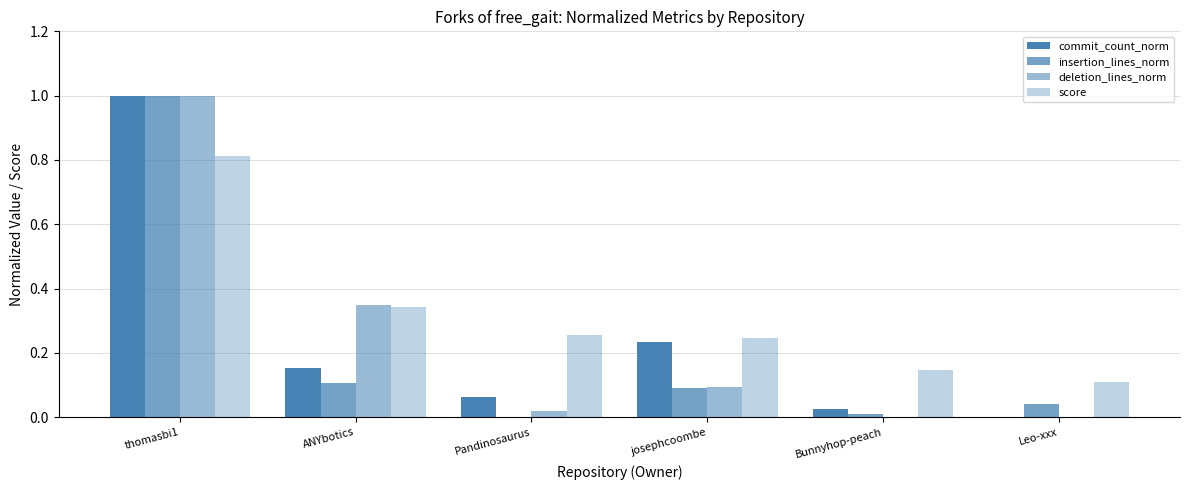

Which series has the largest total across all categories?

score